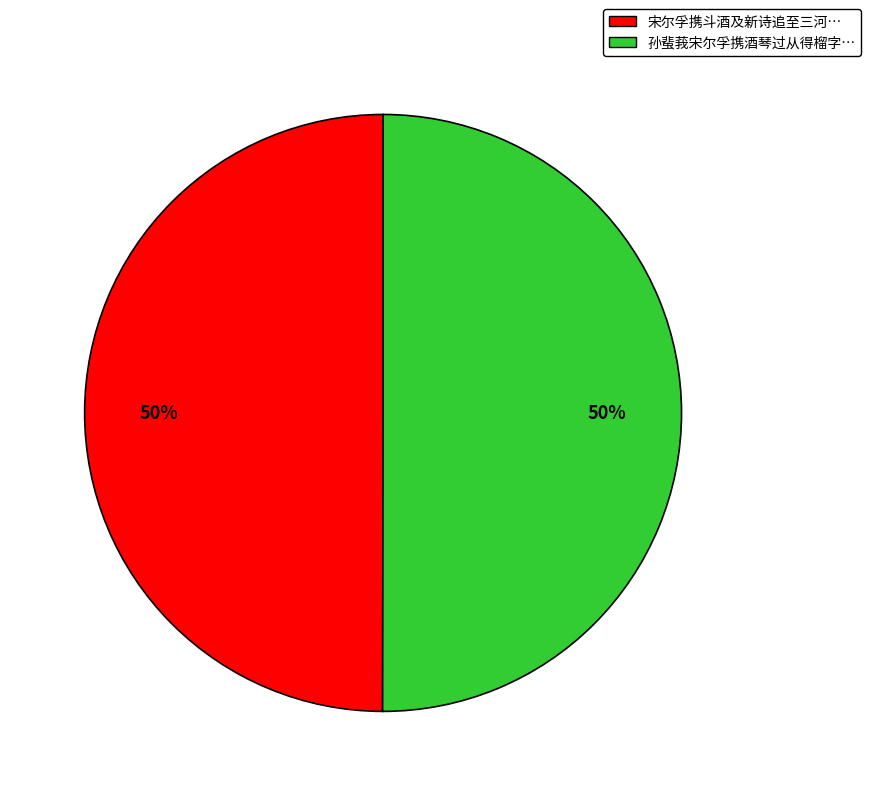

To the nearest percent, what is the average slice percentage?

50%